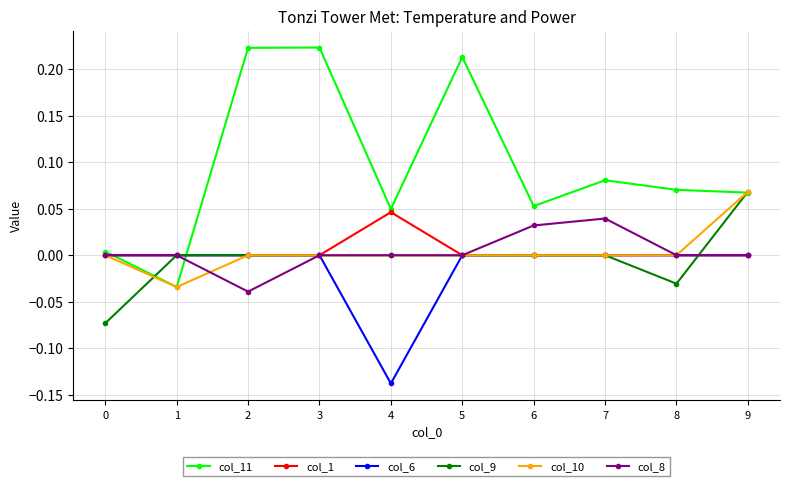

Which series has the widest spread of values?

col_11